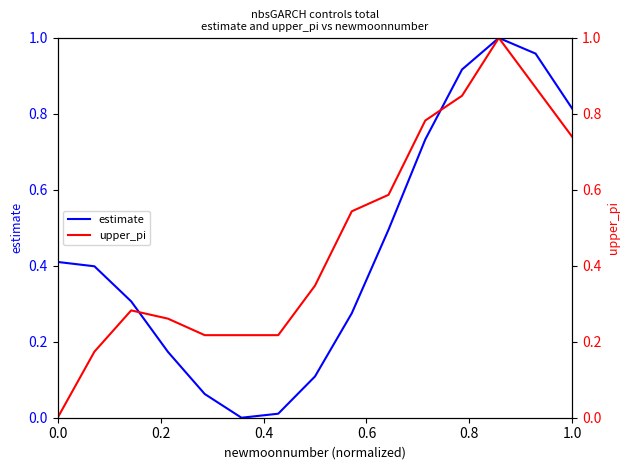

What is the difference between the maximum and minimum values in the estimate series?

1.0